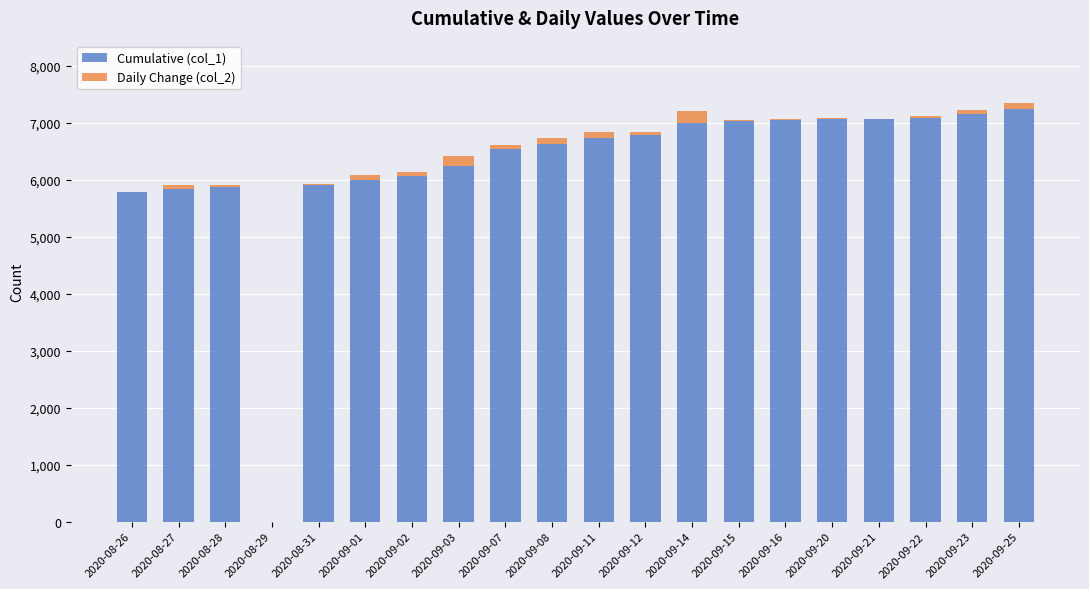

Are the bars grouped side by side (vs. stacked)?

No